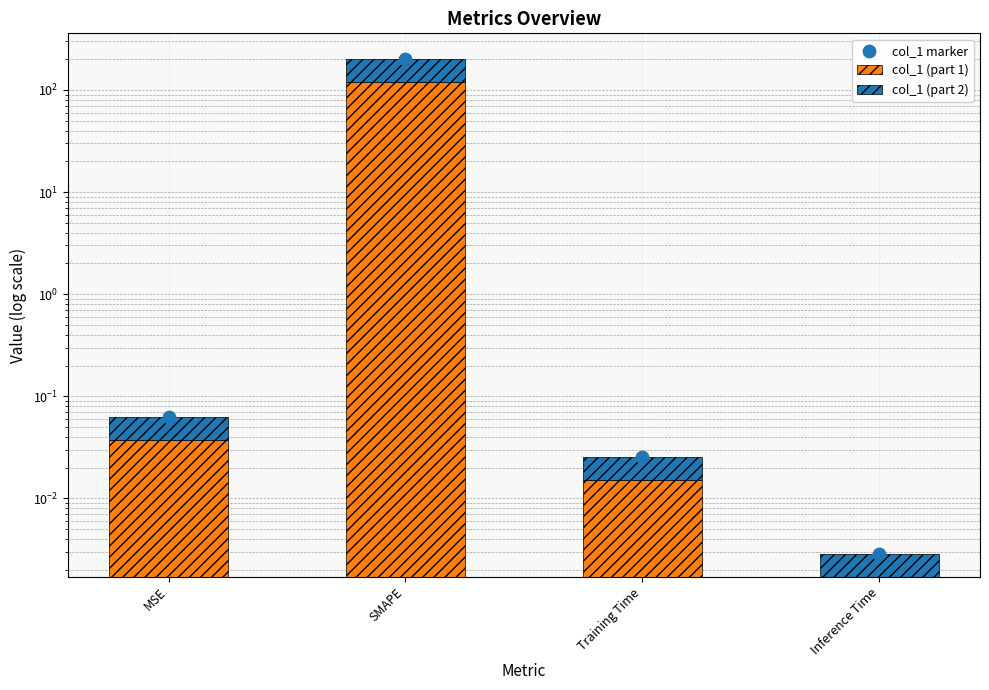

Which series reaches the minimum Y coordinate?

col_1 (part 2)